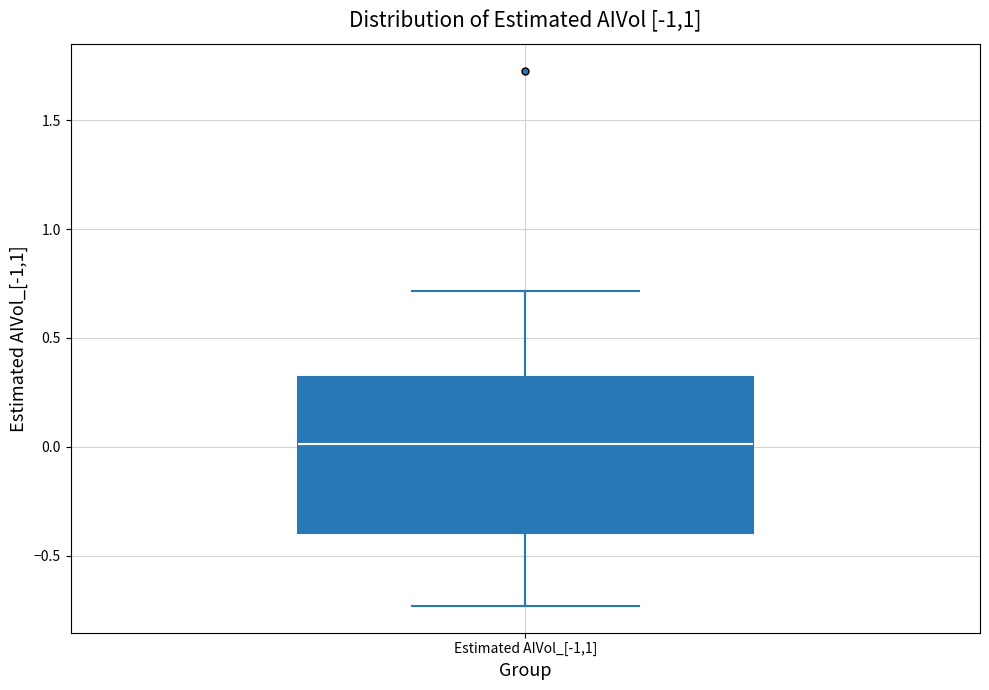

Read this box plot against the y-axis: the position of the median line, the range covered by the box, and the ends of both whiskers. The values are not printed on the chart, so give them approximately, as read against the axis.

median 0.00, box -0.40 to 0.30, whiskers -0.75 to 0.70